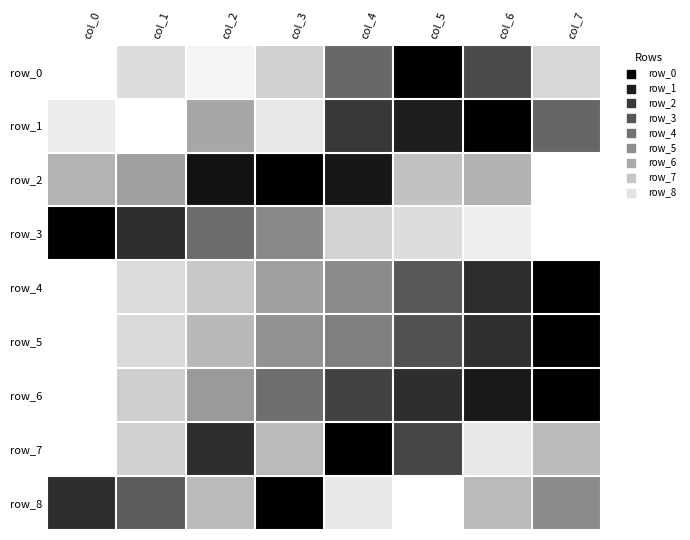

What is the sum of the row_7 values at col_4 and col_3?

1.3